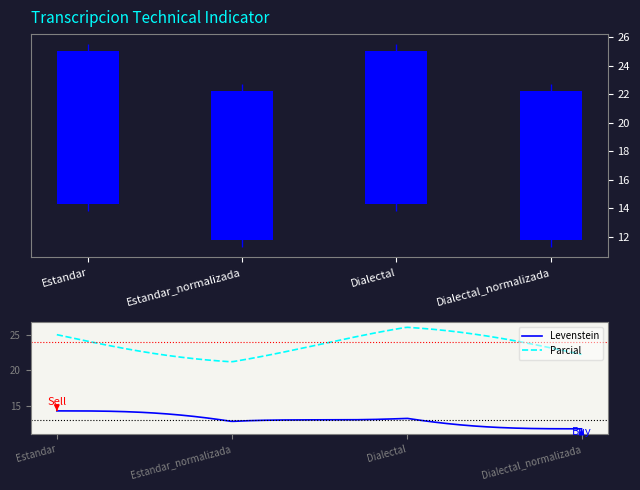

Does the chart contain stacked bars?

No